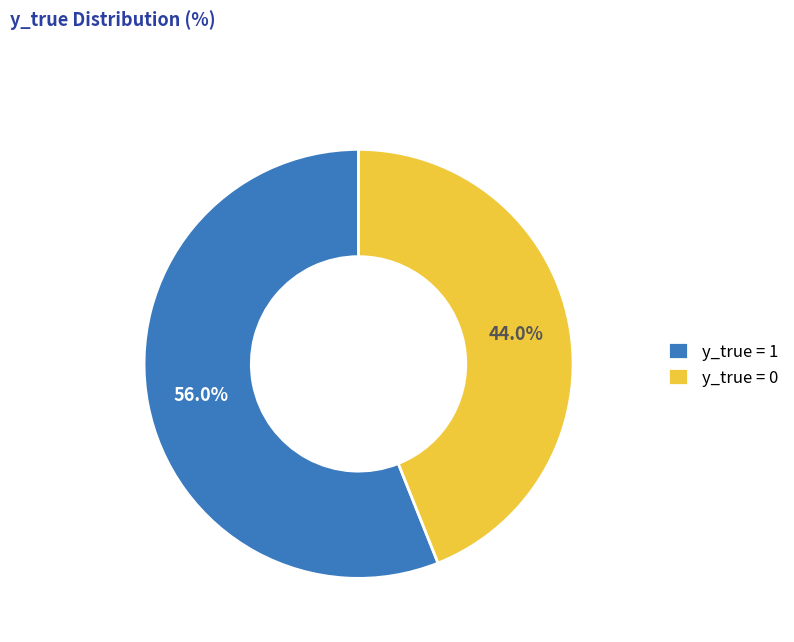

Approximately how many times larger is the value at y_true = 0 compared to y_true = 1?

0.8